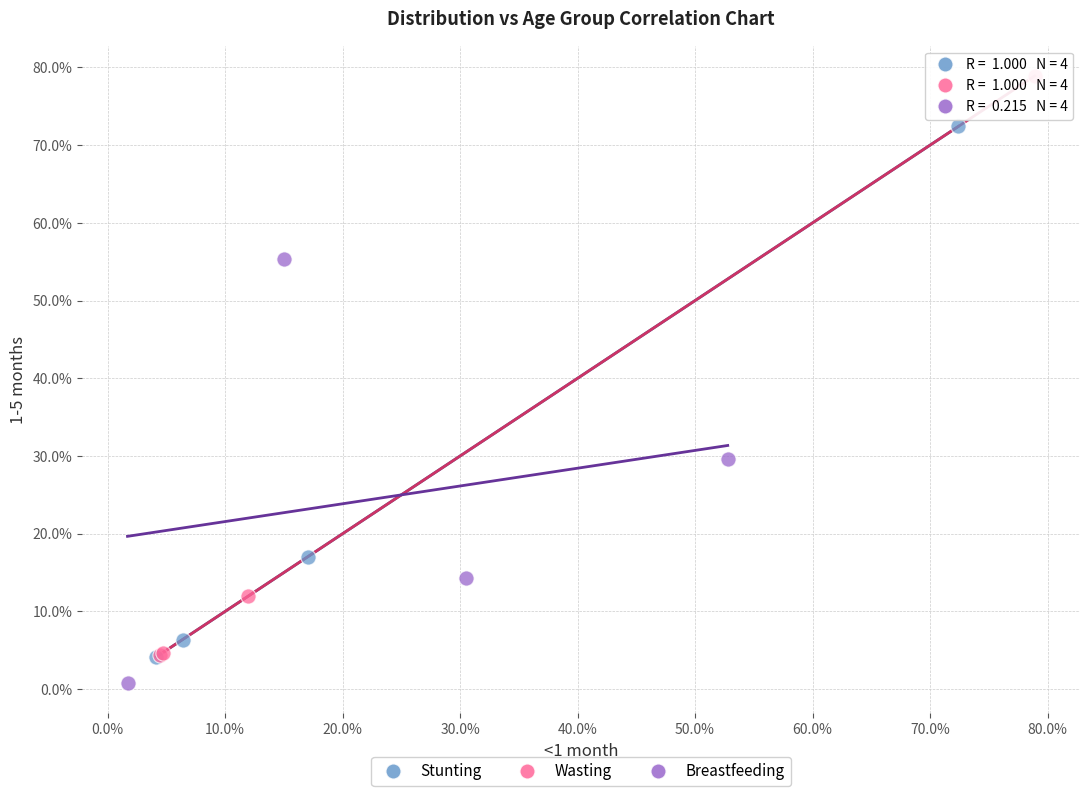

Which series reaches the maximum Y coordinate?

Wasting